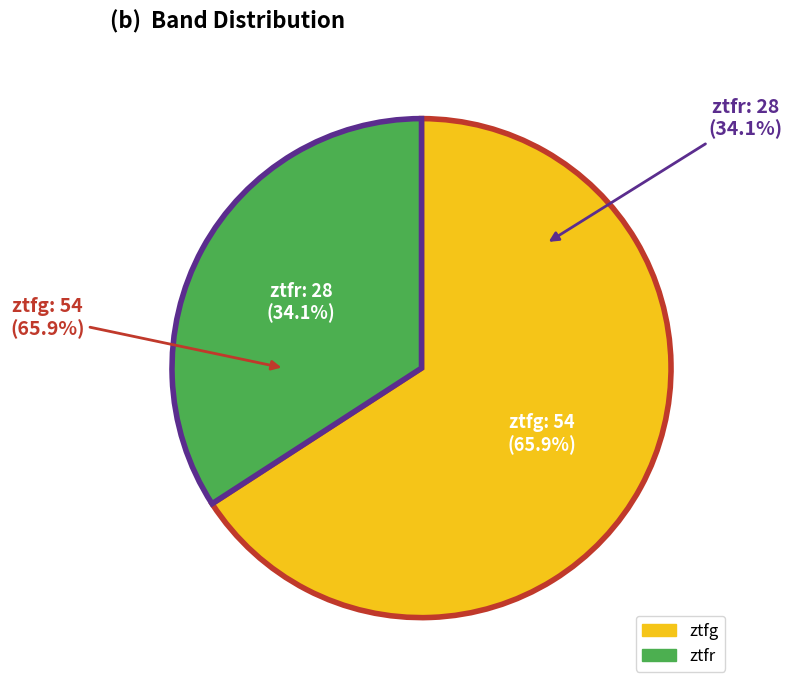

Rank the categories by value from lowest to highest.

ztfr, ztfg